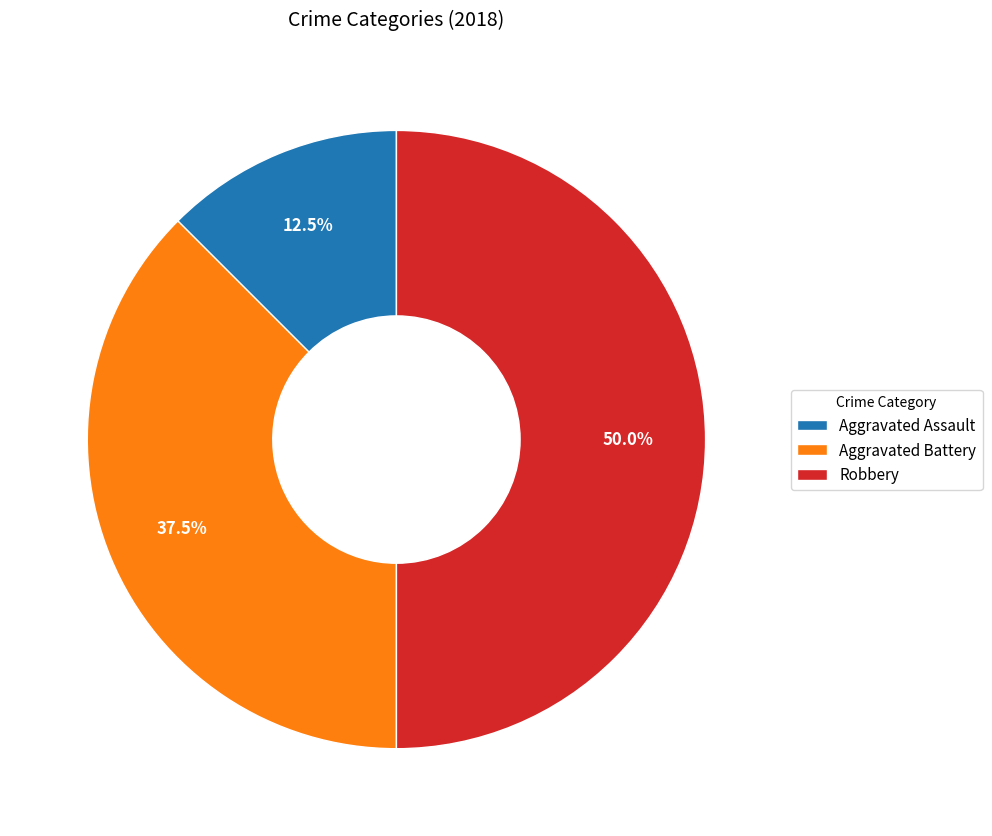

How many slices are in this pie chart?

3